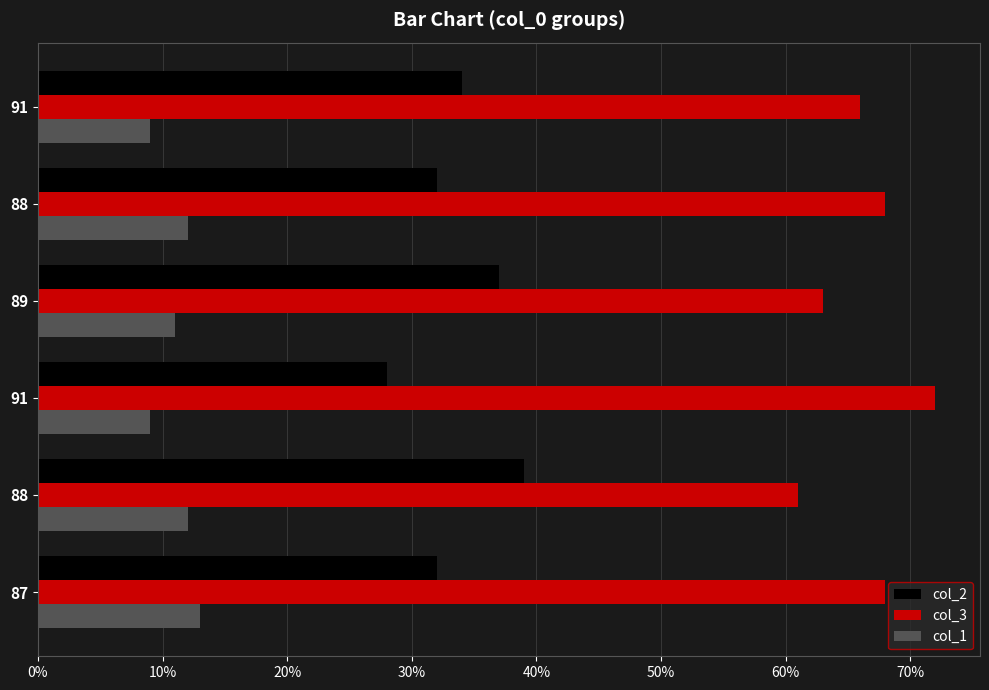

Rank the series by their average value, from lowest to highest.

col_1, col_2, col_3